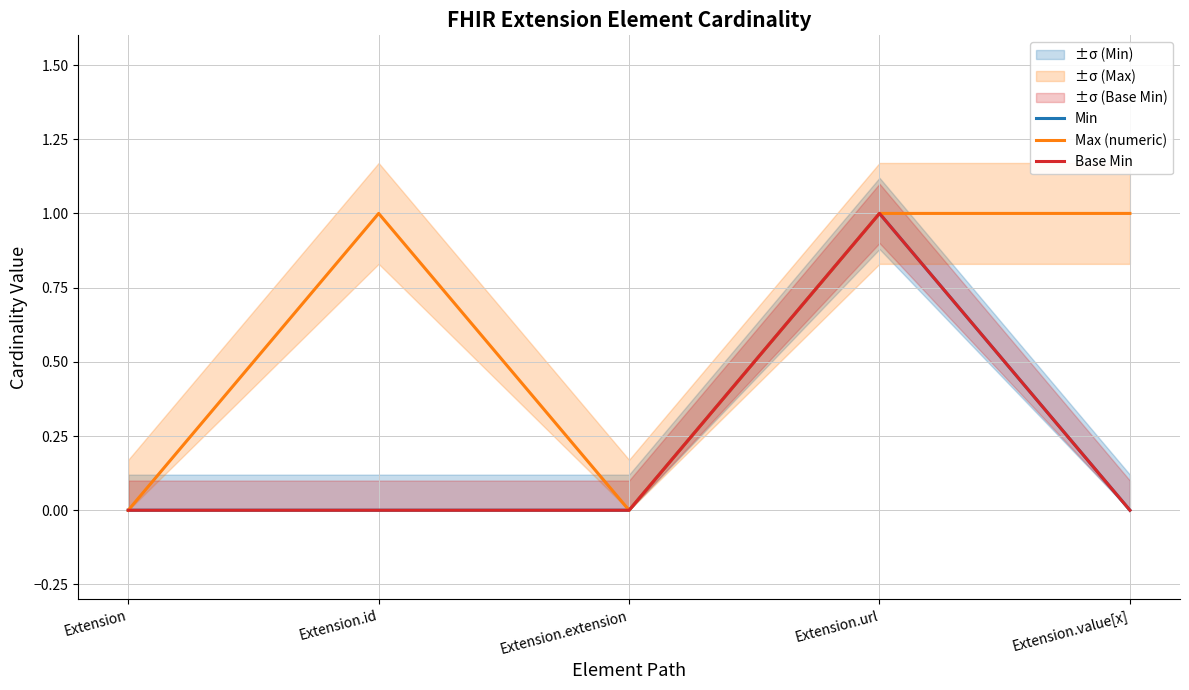

Reading left to right, what are all the values shown in this chart?

Min: Extension=0	Extension.id=0	Extension.extension=0	Extension.url=1	Extension.value[x]=0
Max (numeric): Extension=0	Extension.id=1	Extension.extension=0	Extension.url=1	Extension.value[x]=1
Base Min: Extension=0	Extension.id=0	Extension.extension=0	Extension.url=1	Extension.value[x]=0